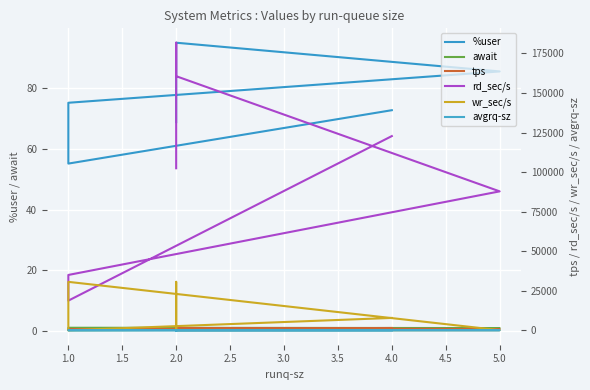

What is the sum of all rd_sec/s values?

1405550.4